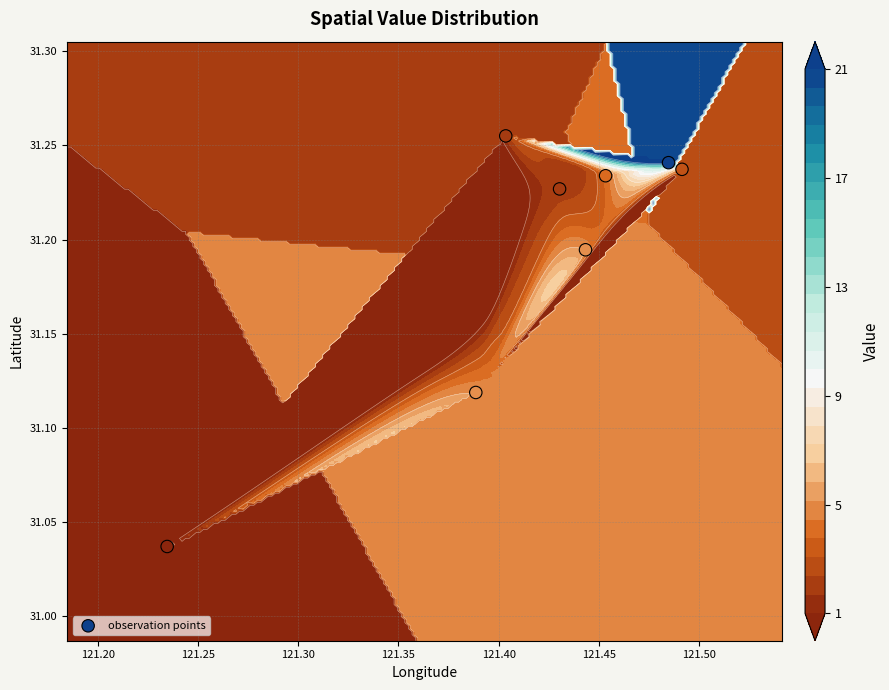

How many categories are shown in the chart?

8